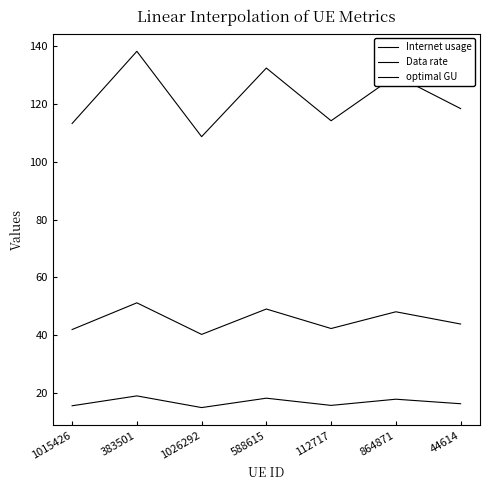

True or false: Internet usage has more than 0 interior local peaks.

True